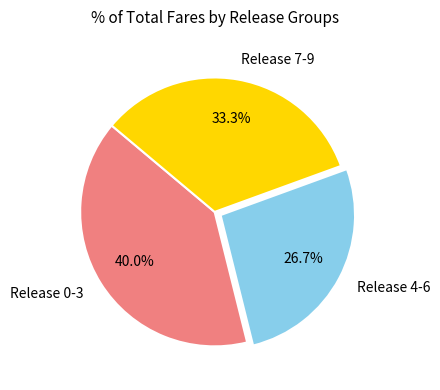

Which slice is the largest?

Release 0-3